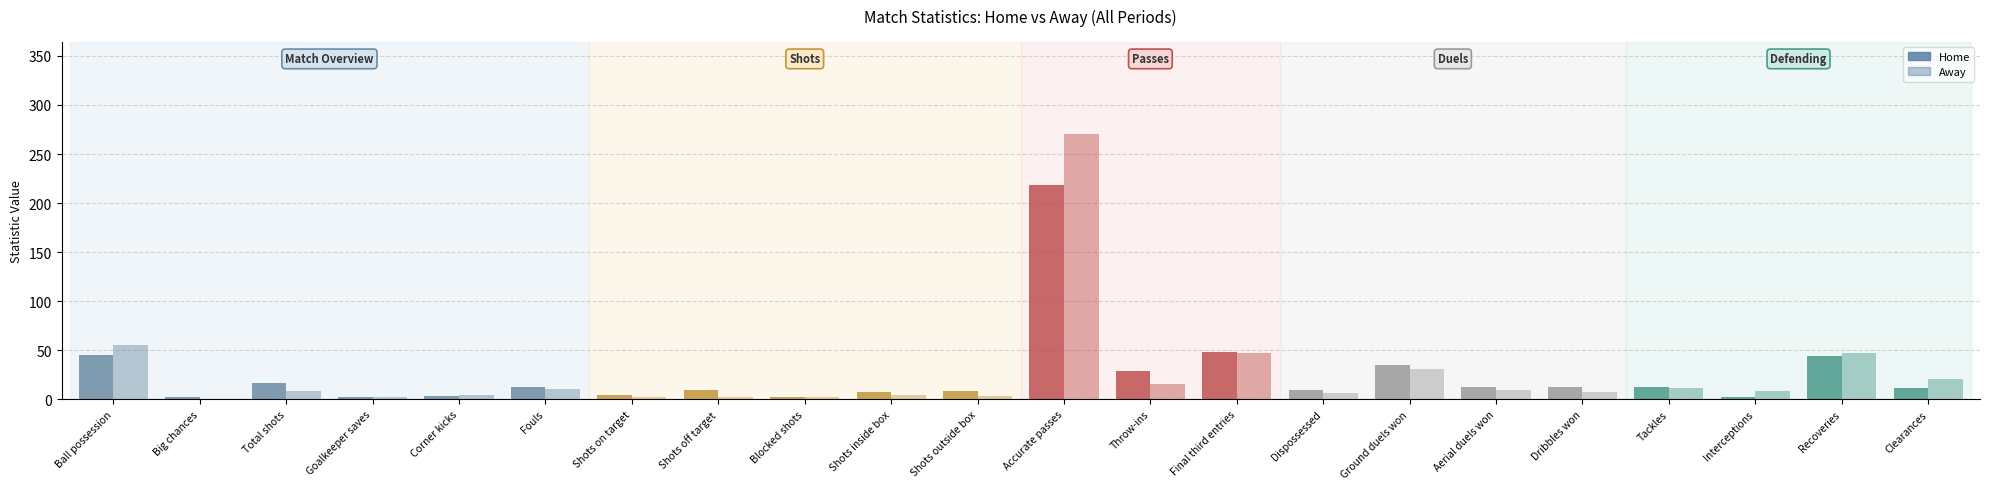

How many groups of bars are there?

22